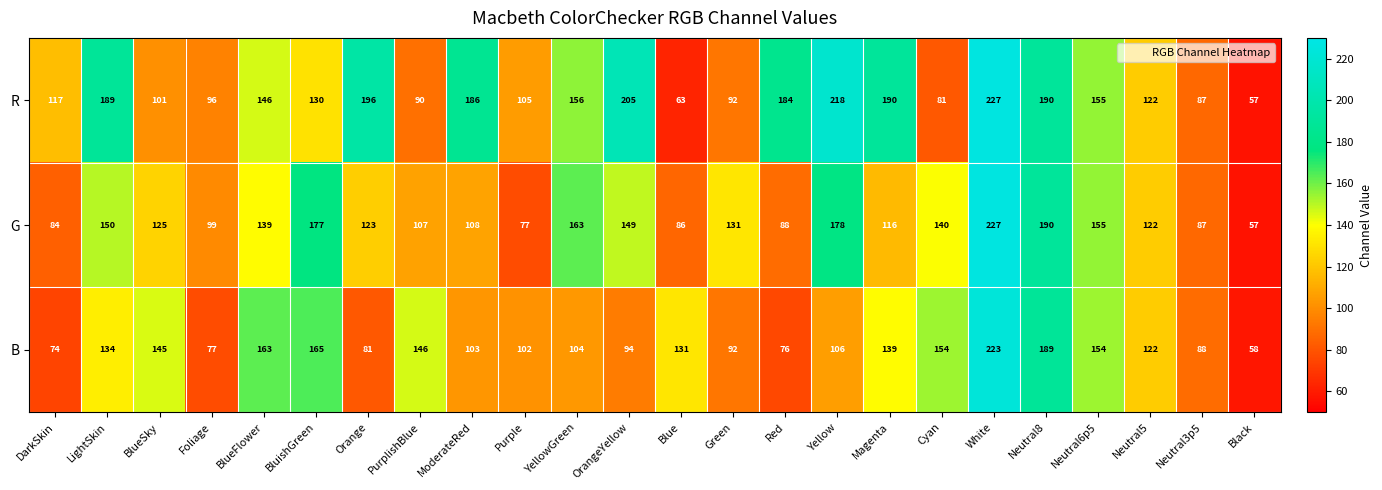

What is the difference between the highest and lowest values at Purple?

28